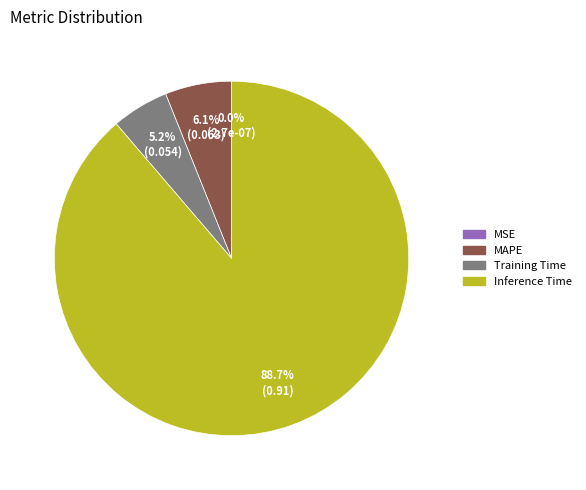

Is there any slice that represents more than half of the pie?

Yes